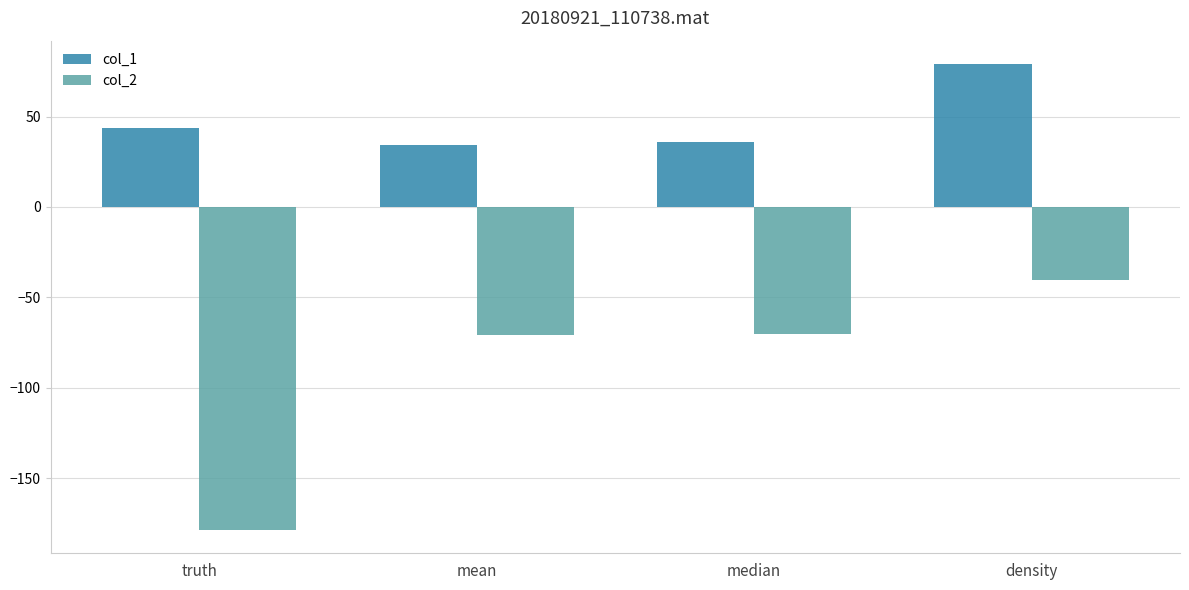

Does the chart contain any negative values?

Yes